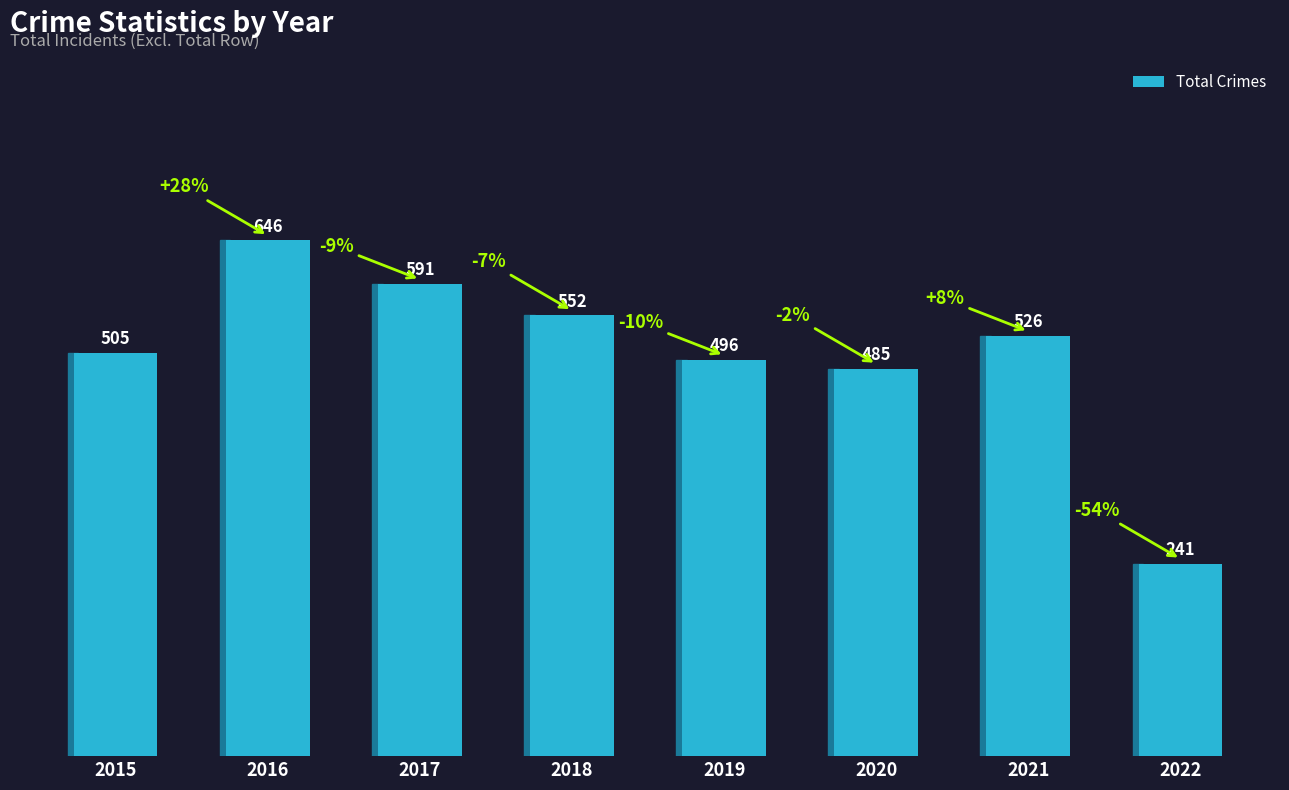

Rank the categories by value from lowest to highest.

2022, 2020, 2019, 2015, 2021, 2018, 2017, 2016